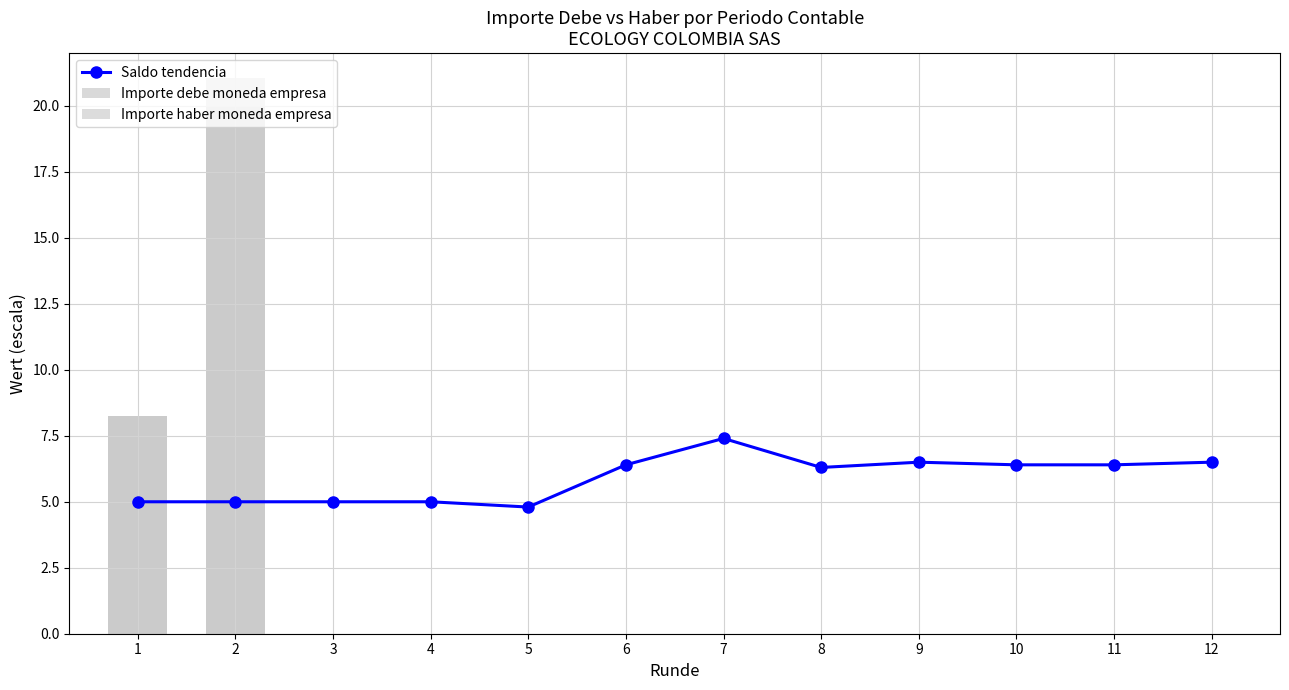

List the series in order of their peak value, lowest first.

Saldo tendencia, Importe debe moneda empresa, Importe haber moneda empresa